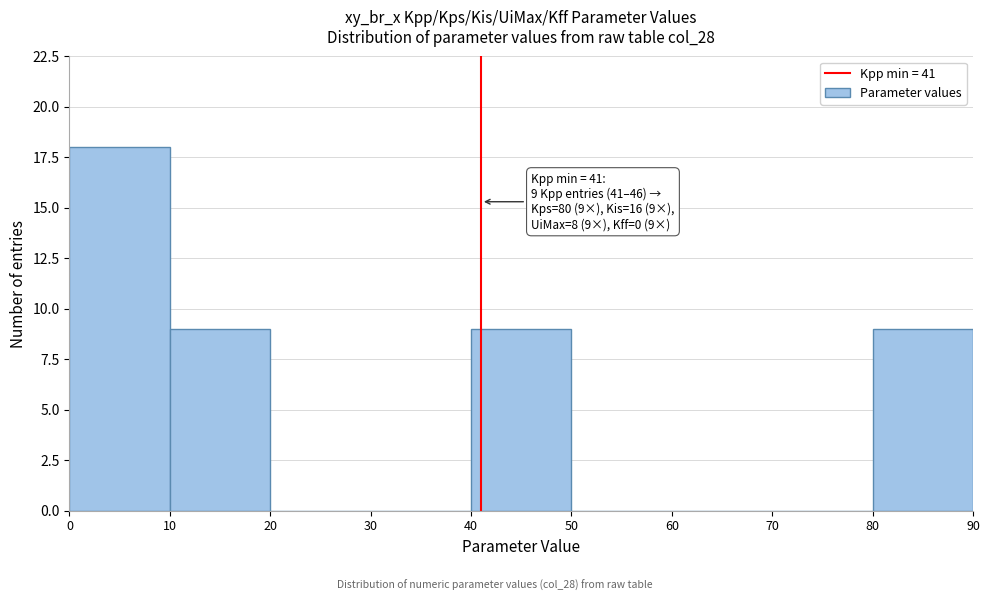

Over which range of the x-axis is the bar tallest?

0 to 10